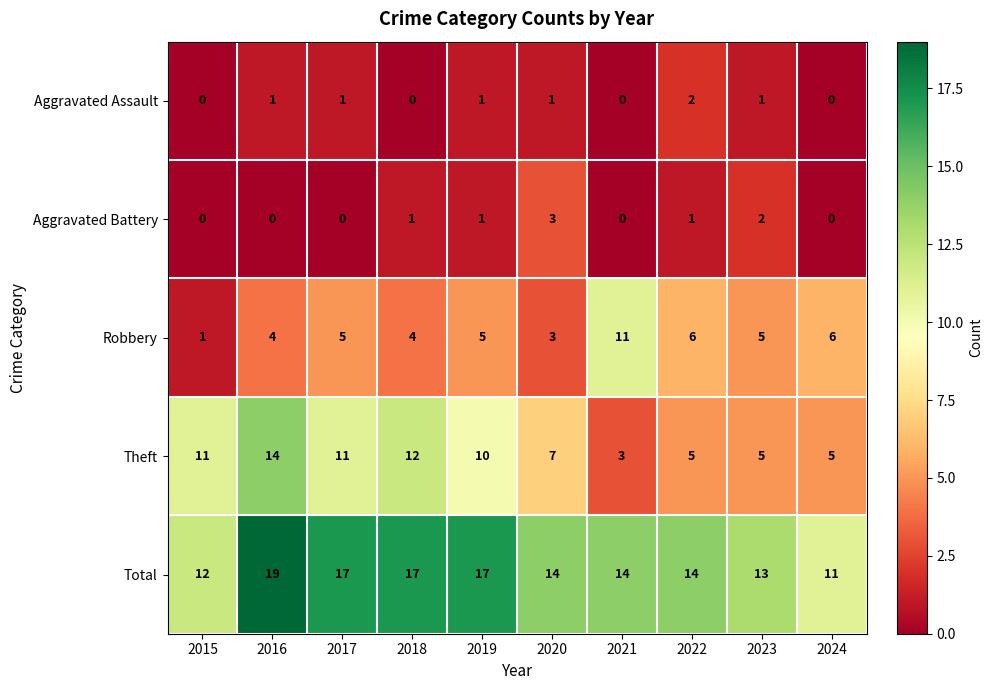

How many Aggravated Assault values are between 0 and 1?

9